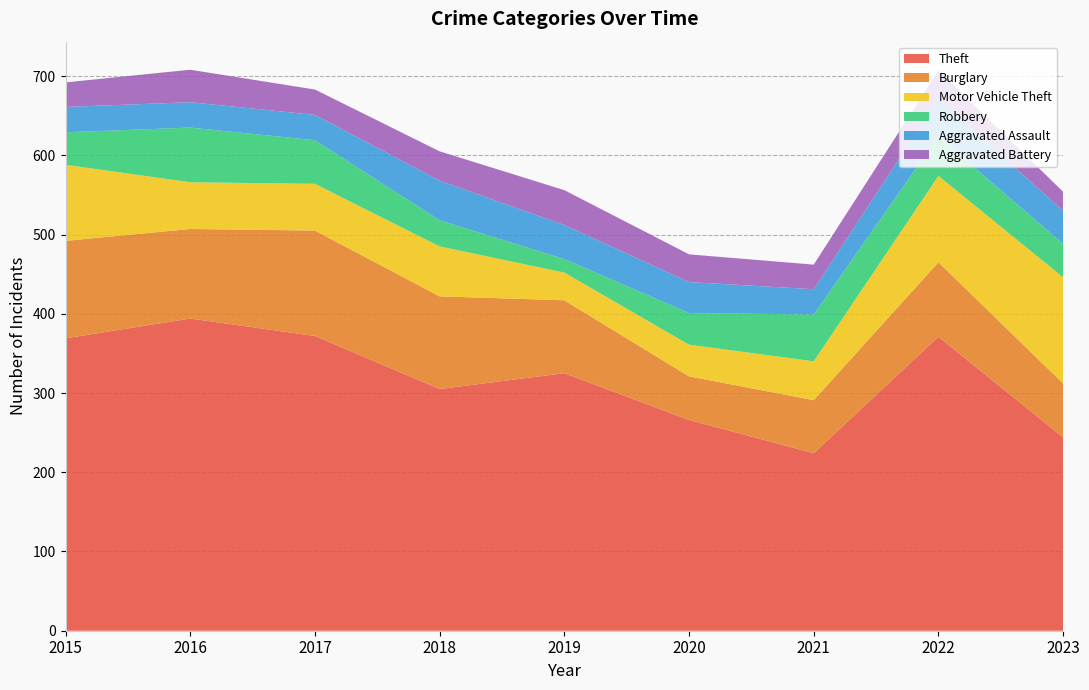

Reading left to right, transcribe all the data shown in this chart.

Theft: 369	394	372	305	325	266	224	371	244
Burglary: 123	113	133	117	92	55	67	94	68
Motor Vehicle Theft: 96	59	59	63	35	40	49	109	134
Robbery: 41	69	55	33	17	40	59	50	42
Aggravated Assault: 32	32	32	50	43	39	32	47	42
Aggravated Battery: 31	41	32	37	44	35	31	36	24